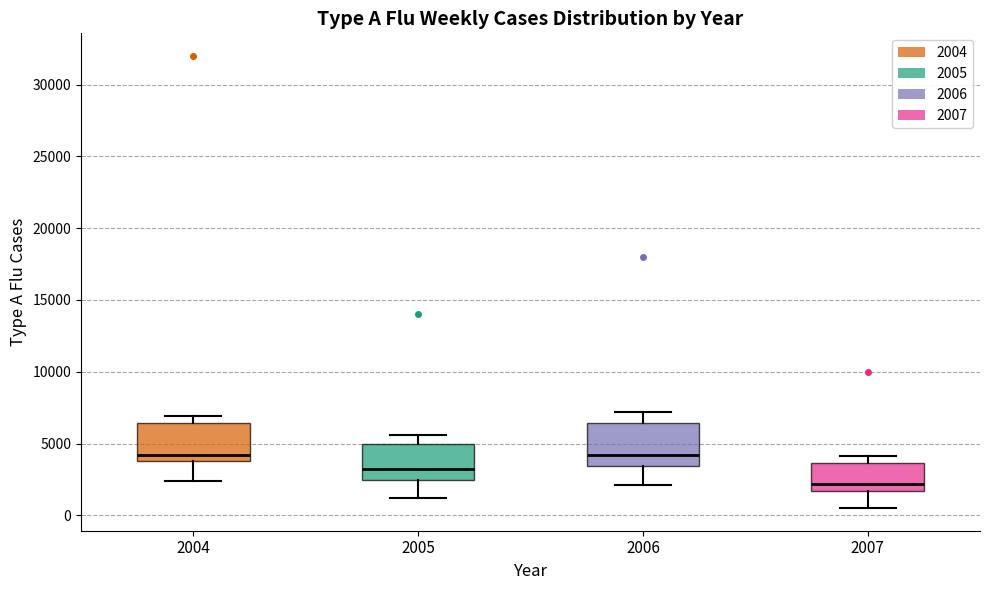

Reading left to right, read every box against the y-axis: the position of its median line, the range the box covers, and the ends of its whiskers. The values are not printed on the chart, so give them approximately, as read against the axis.

2004: median 4000 (just above the box's lower edge), box 4000 to 6500, whiskers 2500 to 7000
2005: median 3000, box 2500 to 5000, whiskers 1000 to 5500
2006: median 4000, box 3500 to 6500, whiskers 2000 to 7000
2007: median 2000, box 1500 to 3500, whiskers 500 to 4000